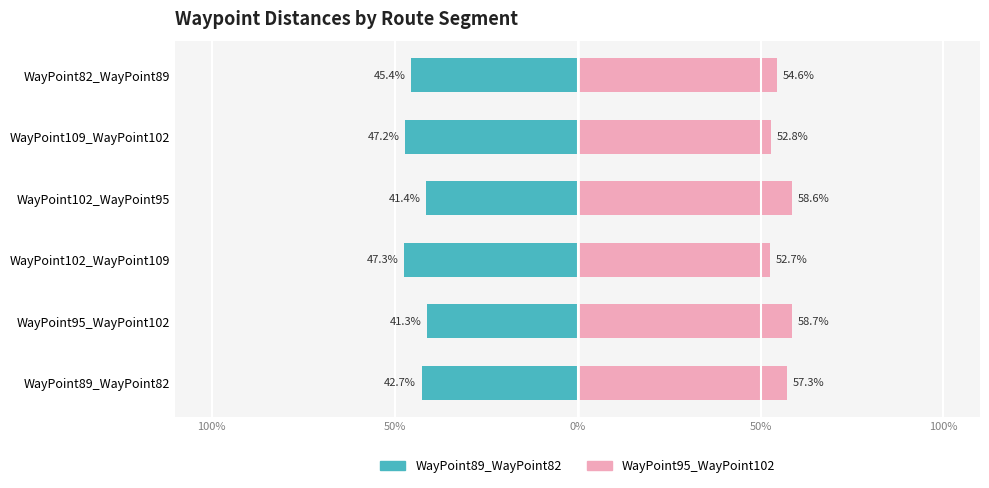

What is the smallest value displayed?

-47.3